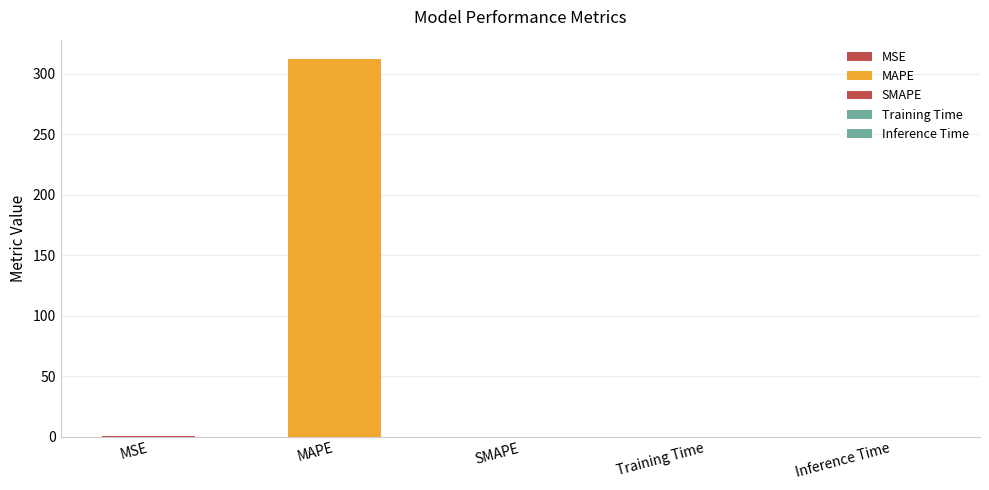

List the labels in order of value, smallest first.

SMAPE, Inference Time, Training Time, MSE, MAPE